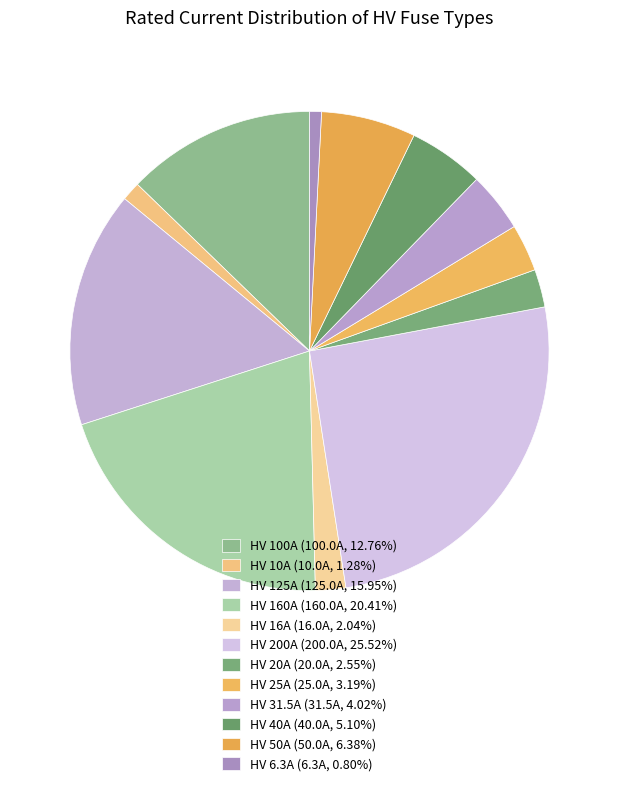

What is the change in value from HV 10A to HV 16A?

+6.0